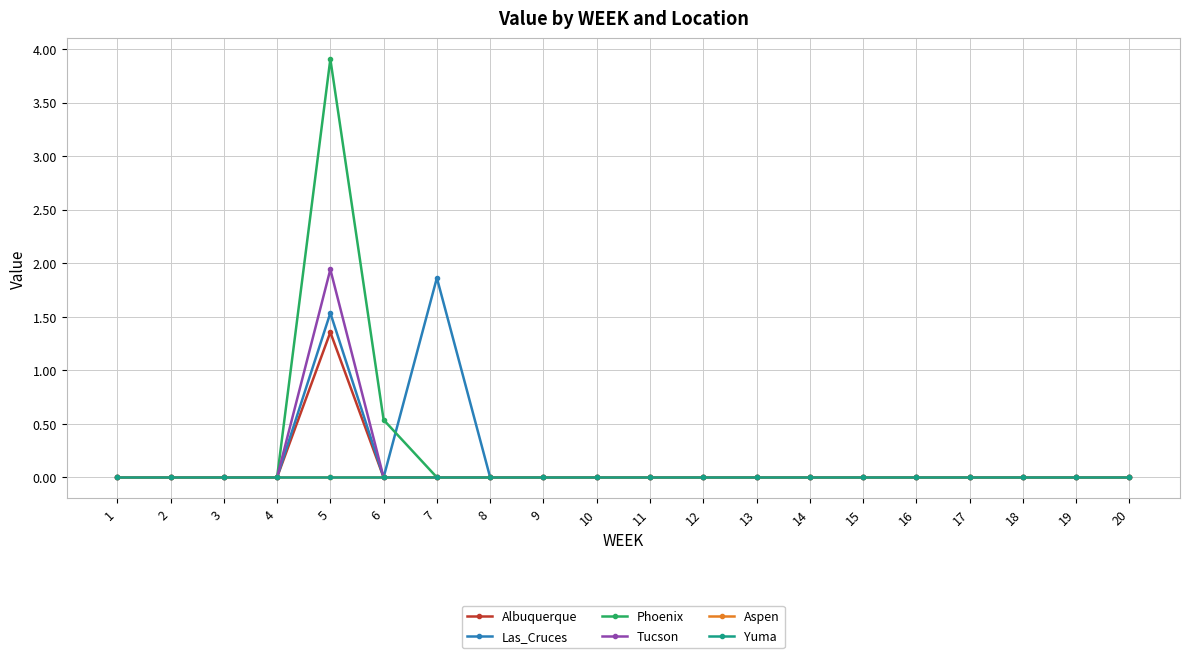

True or false: Aspen and Tucson cross at least once.

False